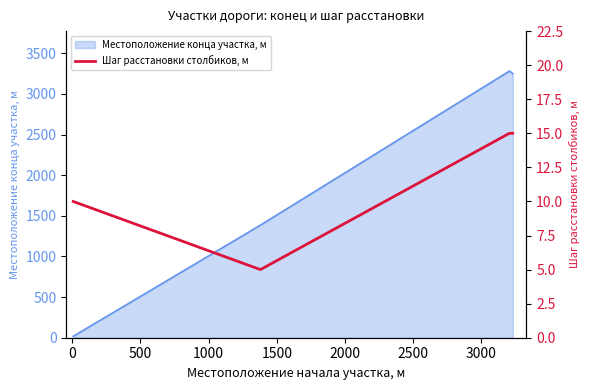

Reading left to right, what are all the values shown in this chart?

10	10	5	15	15